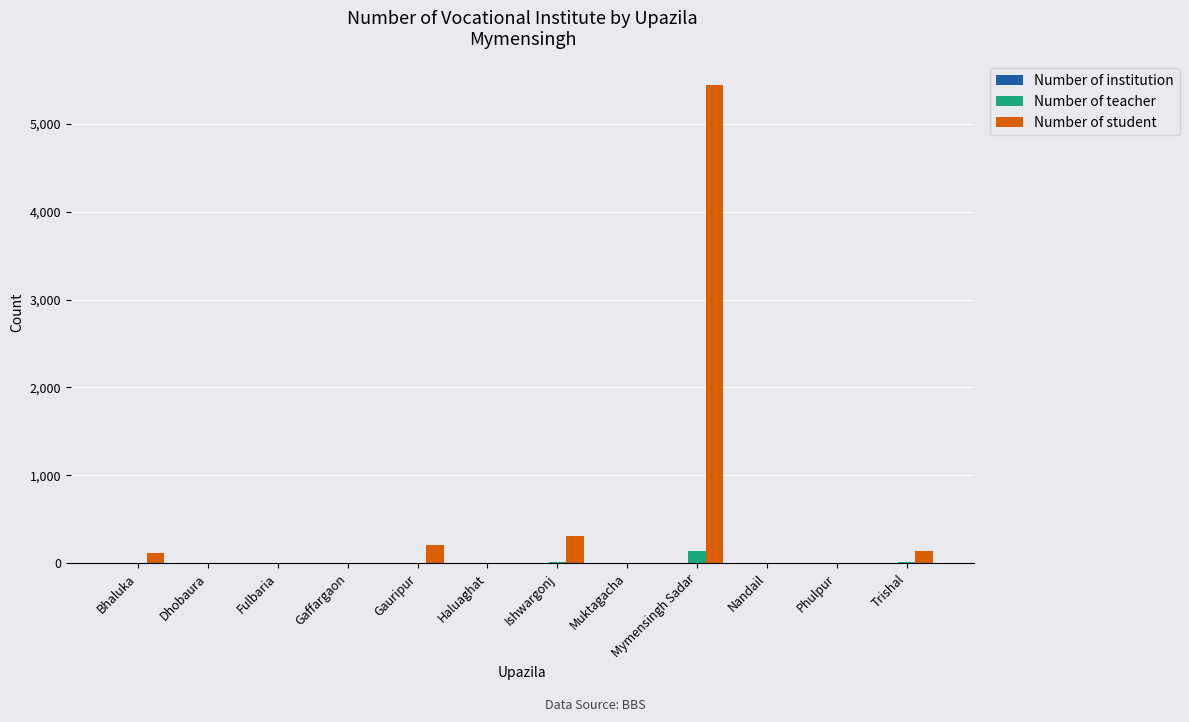

Which series has the largest total across all categories?

Number of student